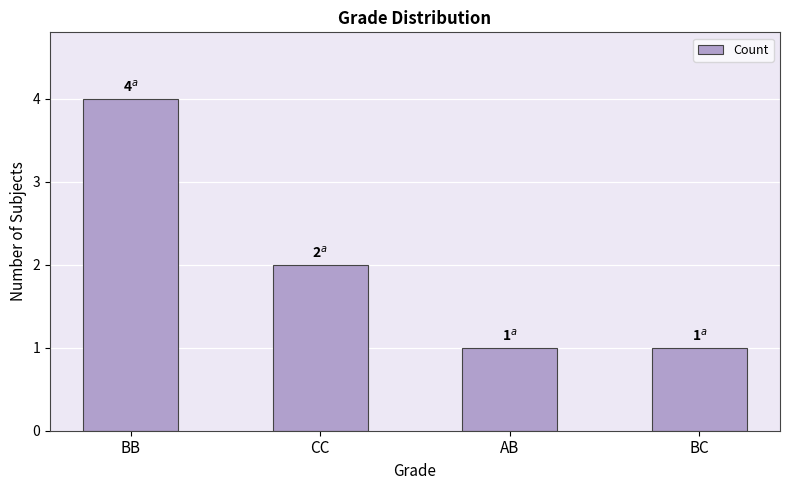

Is it true that the value at BC is 0?

False